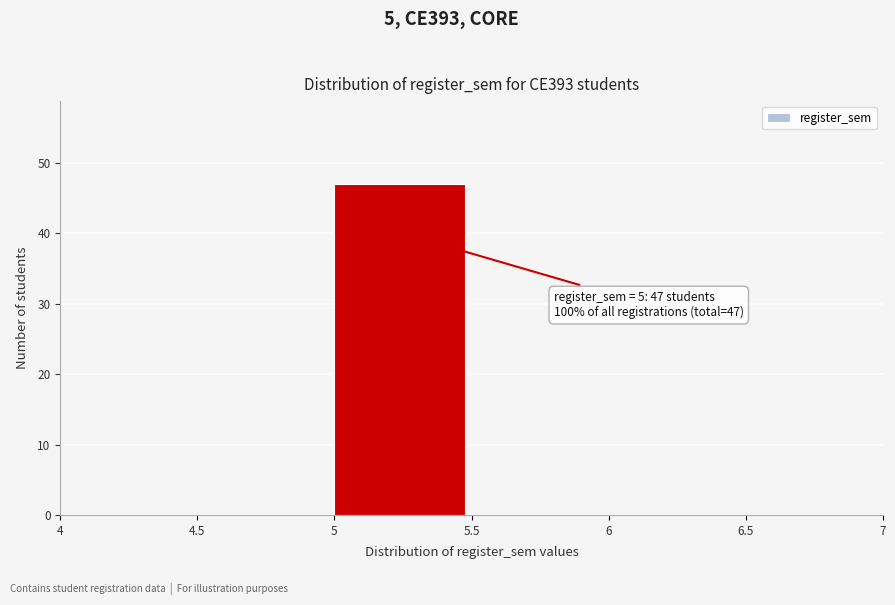

Which range on the x-axis has the tallest bar?

5 to 5.5